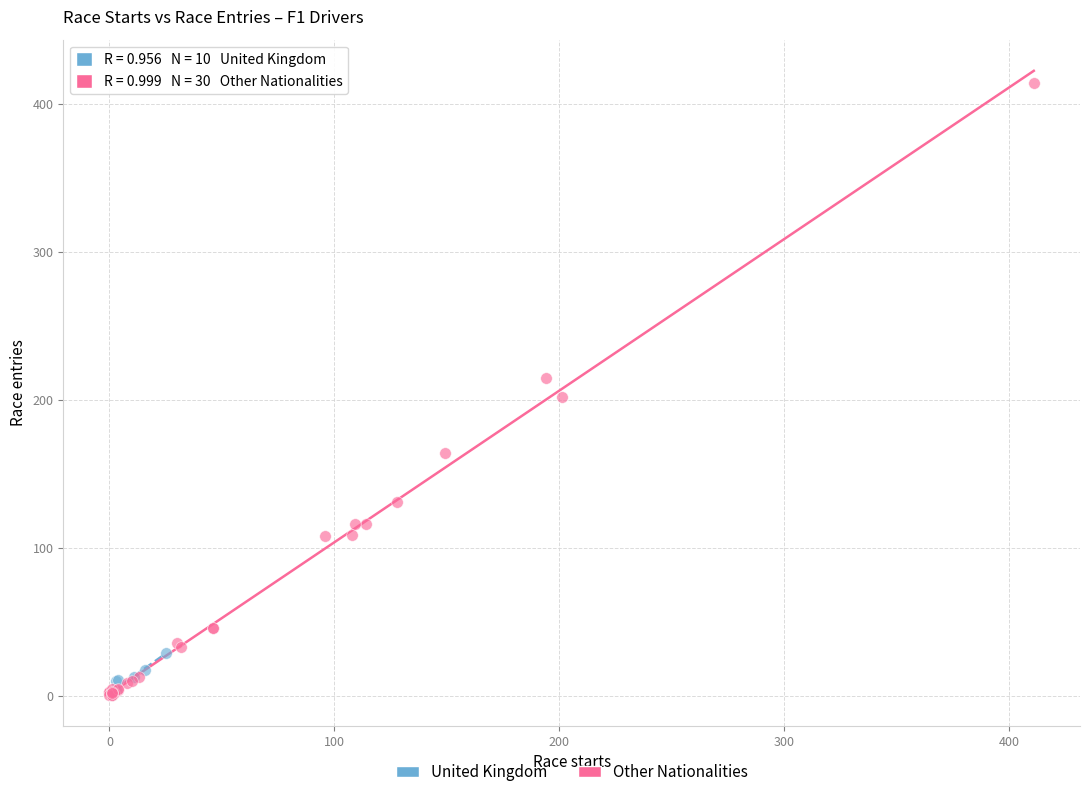

Which series has the widest spread of Y values?

Other Nationalities